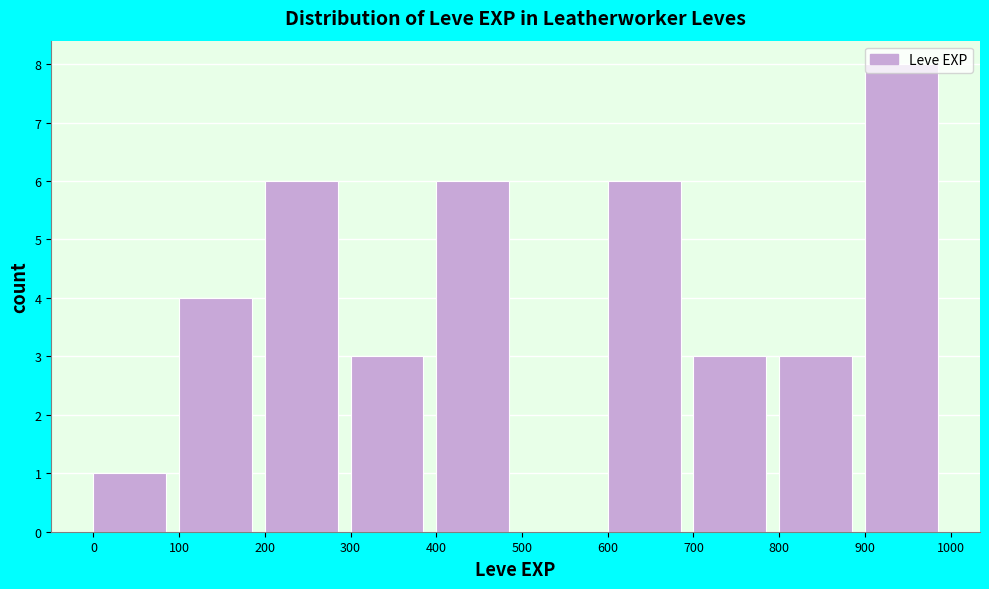

Reading left to right, list every bar in this chart as the range it spans on the x-axis followed by its height. The values are not printed on the chart, so give them approximately, as read against the axis.

0 to 100: 1
100 to 200: 4
200 to 300: 6
300 to 400: 3
400 to 500: 6
500 to 600: 0
600 to 700: 6
700 to 800: 3
800 to 900: 3
900 to 1000: 8